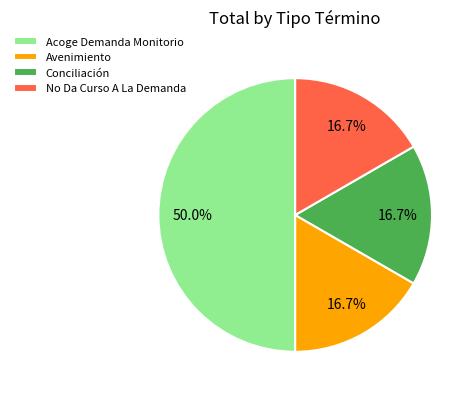

Which category has the biggest portion of the pie?

Acoge Demanda Monitorio